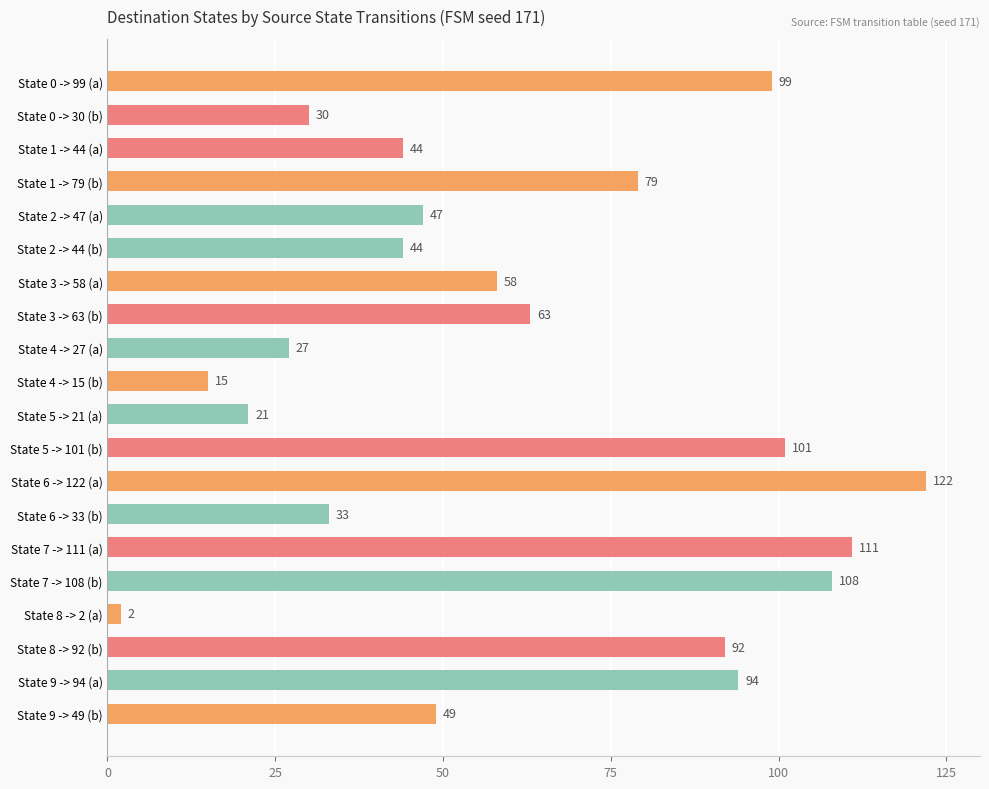

What is the value of the 1st bar from the top?

99